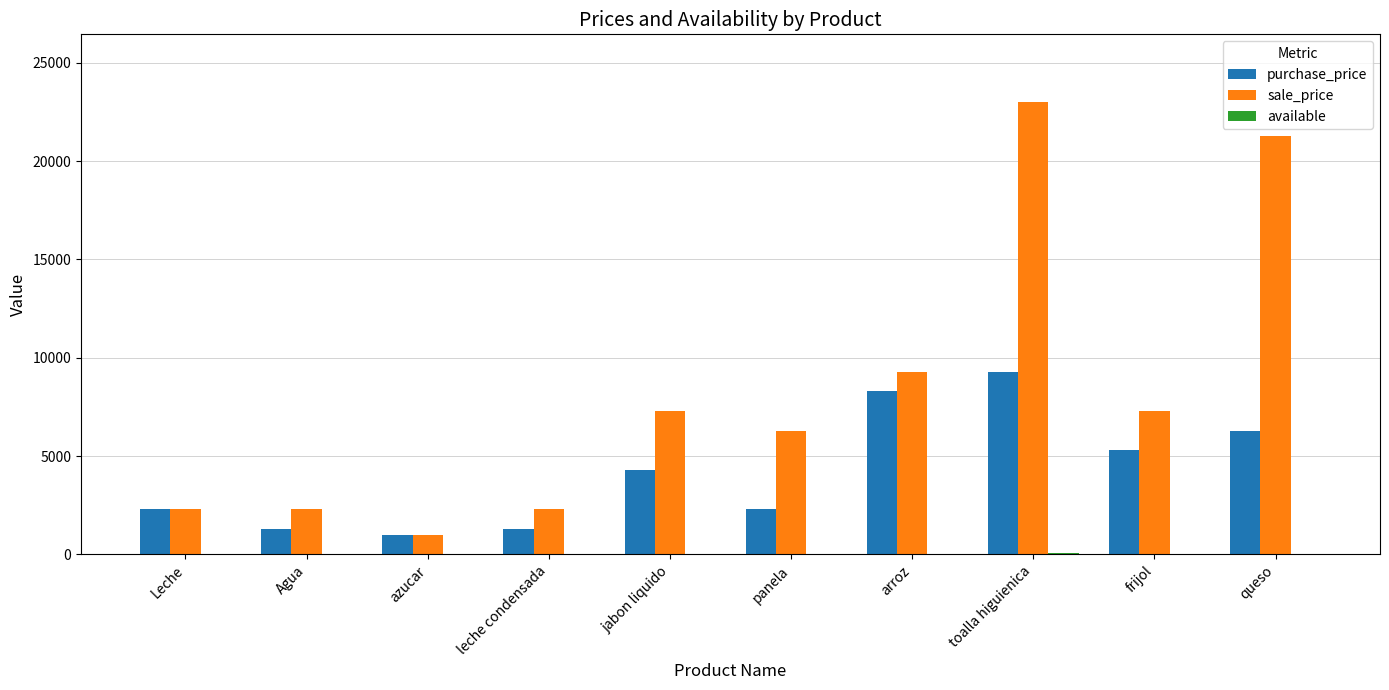

The value of sale_price at arroz is 9300. True or false?

True